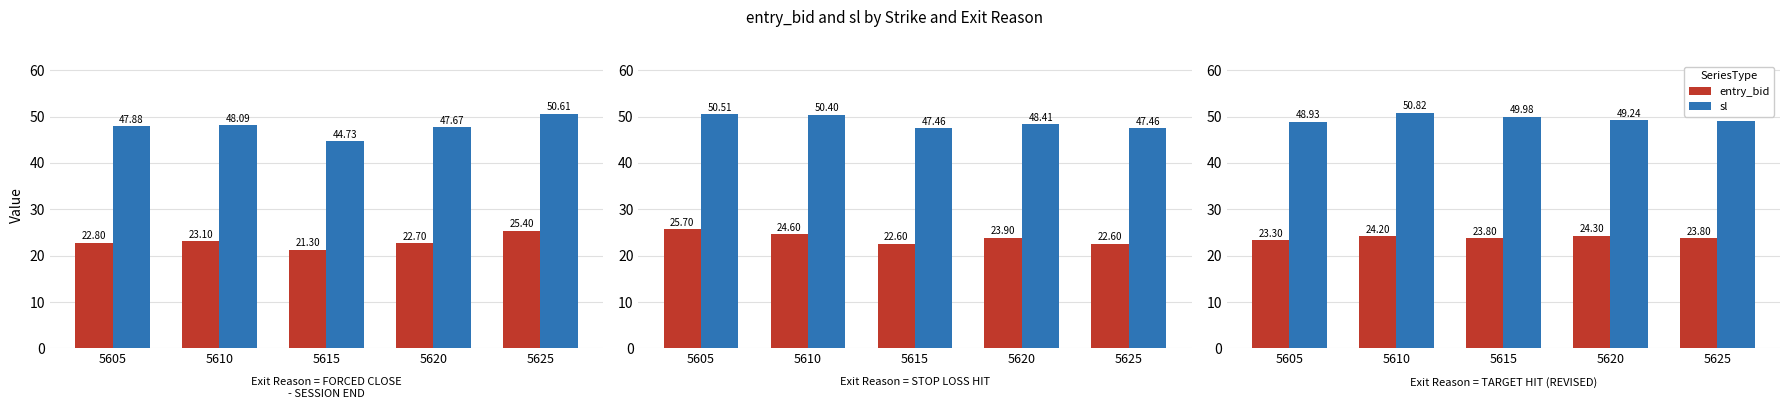

Between 5620 and 5605, which is larger?

5620